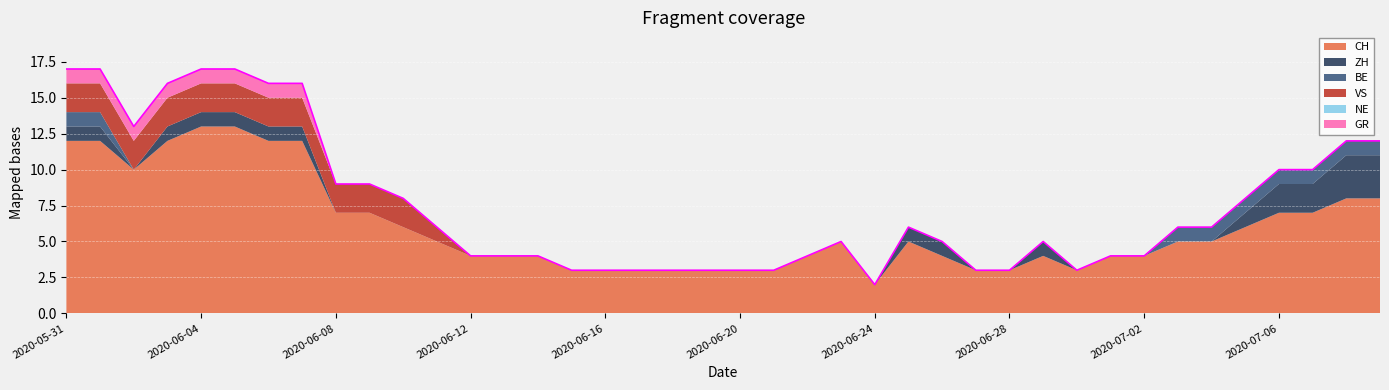

What is the label of the 27th point from the left?

2020-06-26